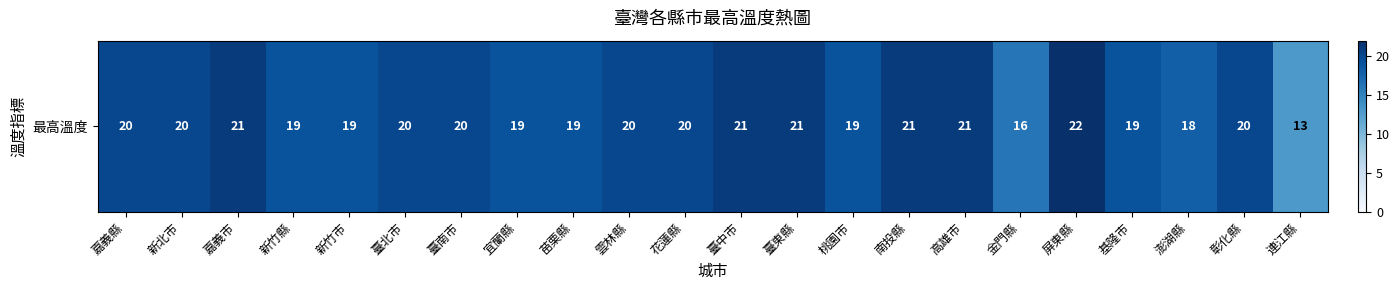

What is the greatest value displayed?

22